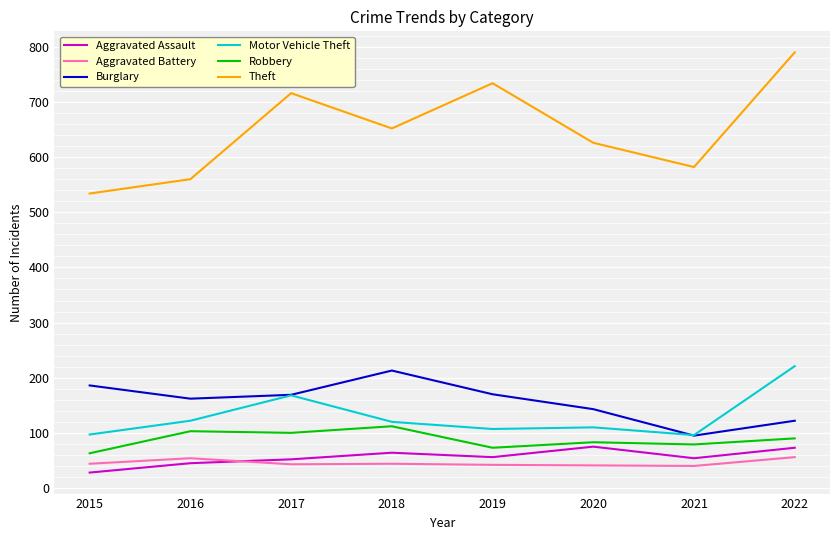

At how many categories does at least one series exceed 182?

8